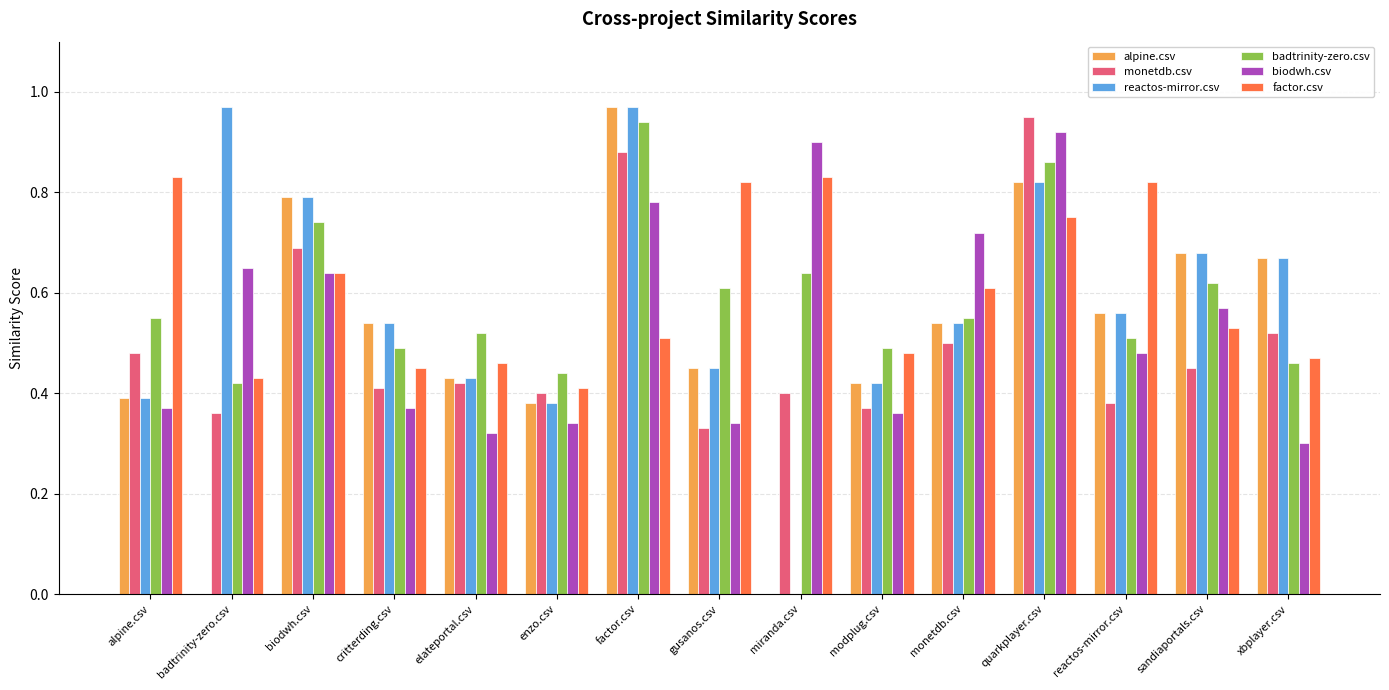

At which label is badtrinity-zero.csv closest to 0?

badtrinity-zero.csv